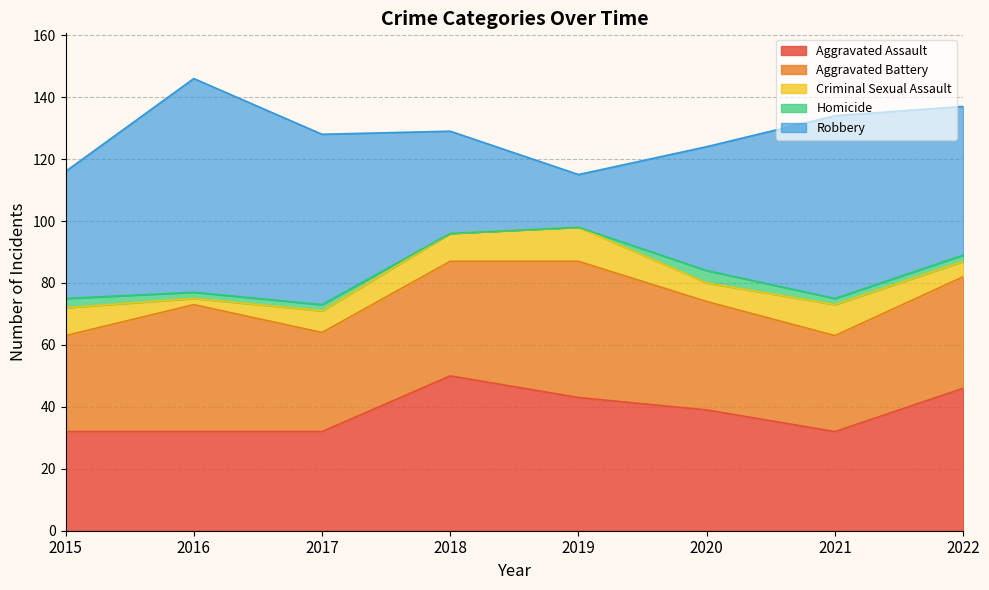

Between 2016 and 2022, which series saw the biggest shift?

Robbery